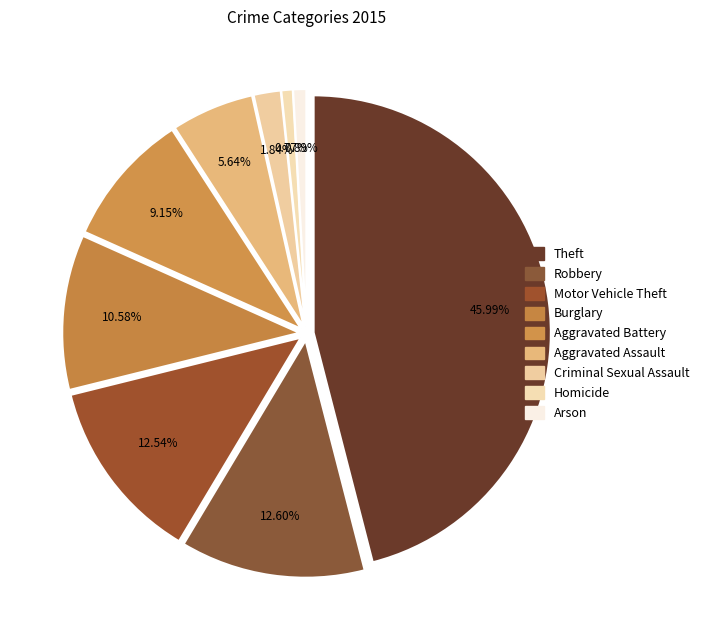

To the nearest percent, what is the difference between the Robbery and Criminal Sexual Assault slice percentages?

11%